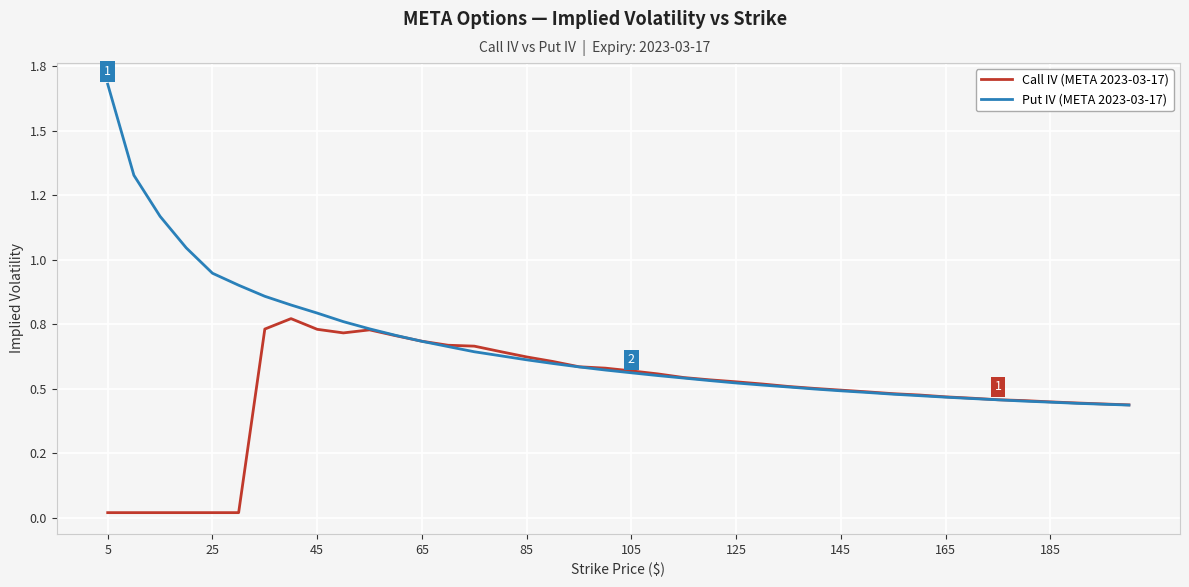

What are all the series names shown in the legend?

Call IV (META 2023-03-17), Put IV (META 2023-03-17)